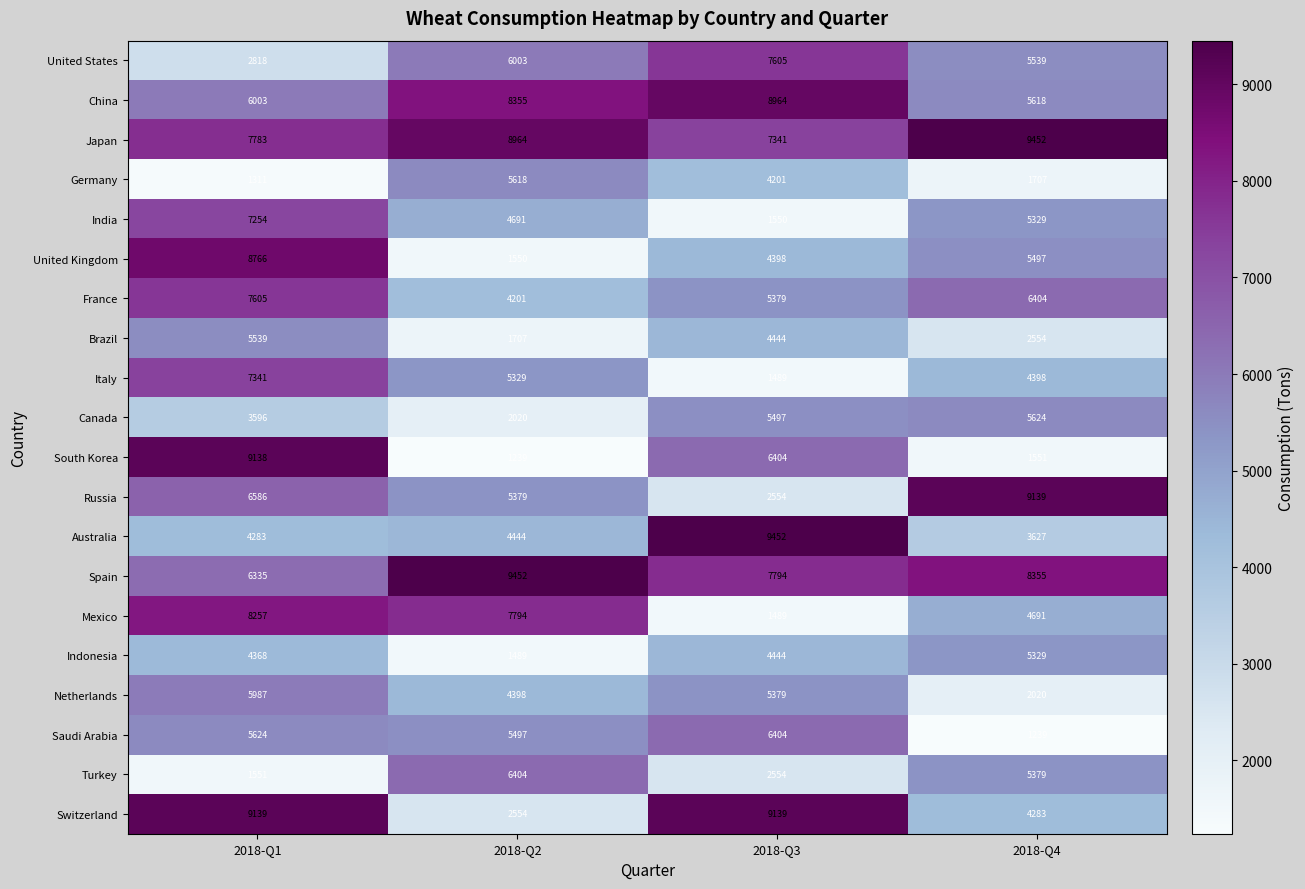

Between 2018-Q1 and 2018-Q3, which series saw the biggest shift?

Mexico